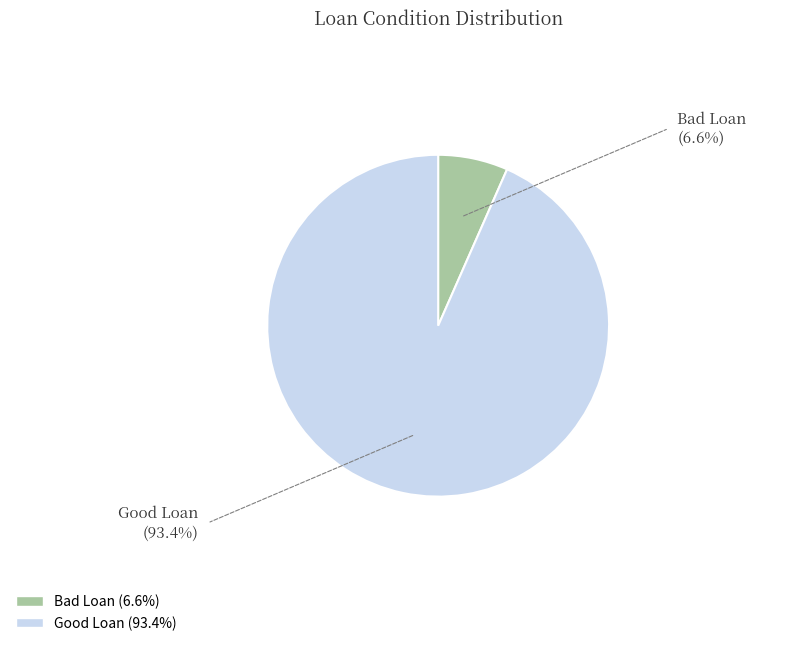

Approximately how many times larger is the value at Good Loan compared to Bad Loan?

14.1